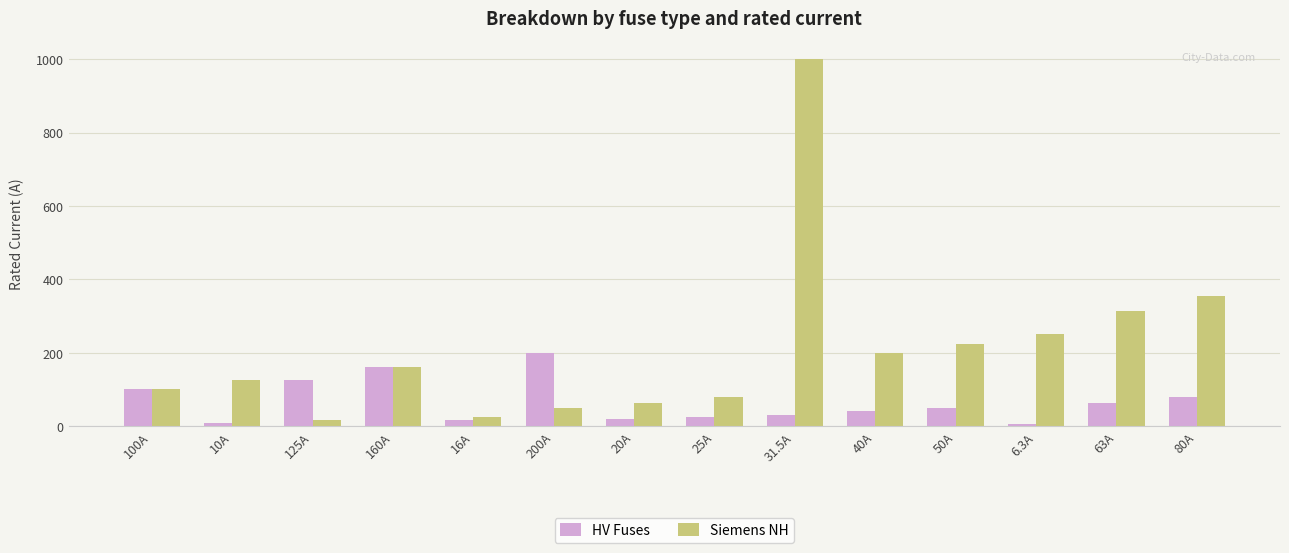

At which category is the sum across all series the highest?

31.5A